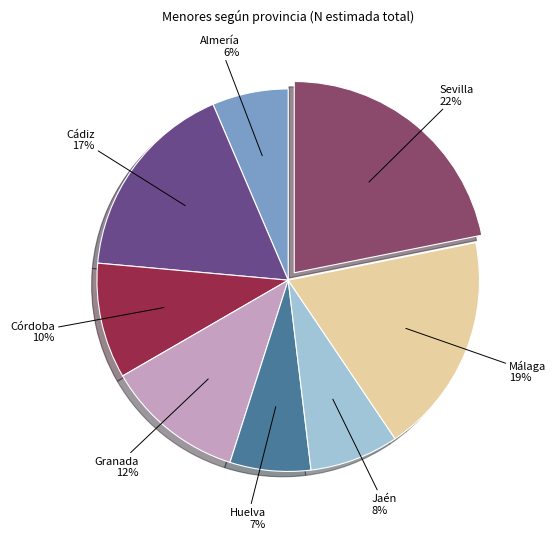

Is Sevilla the majority of the pie?

No